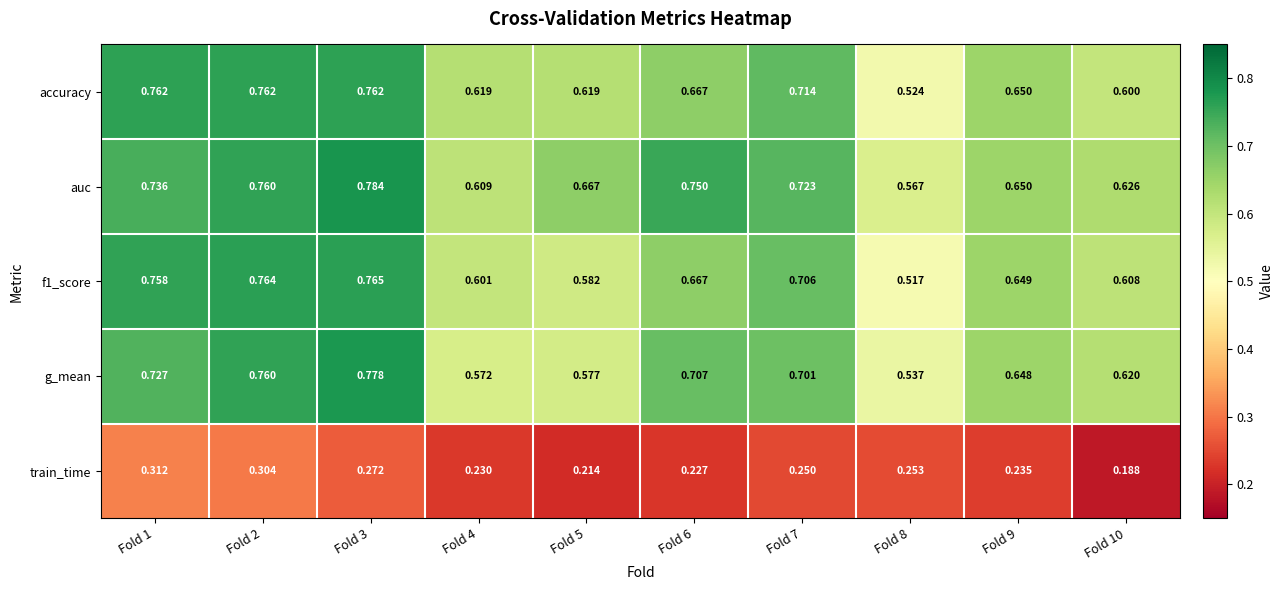

Which series has the largest total across all categories?

auc